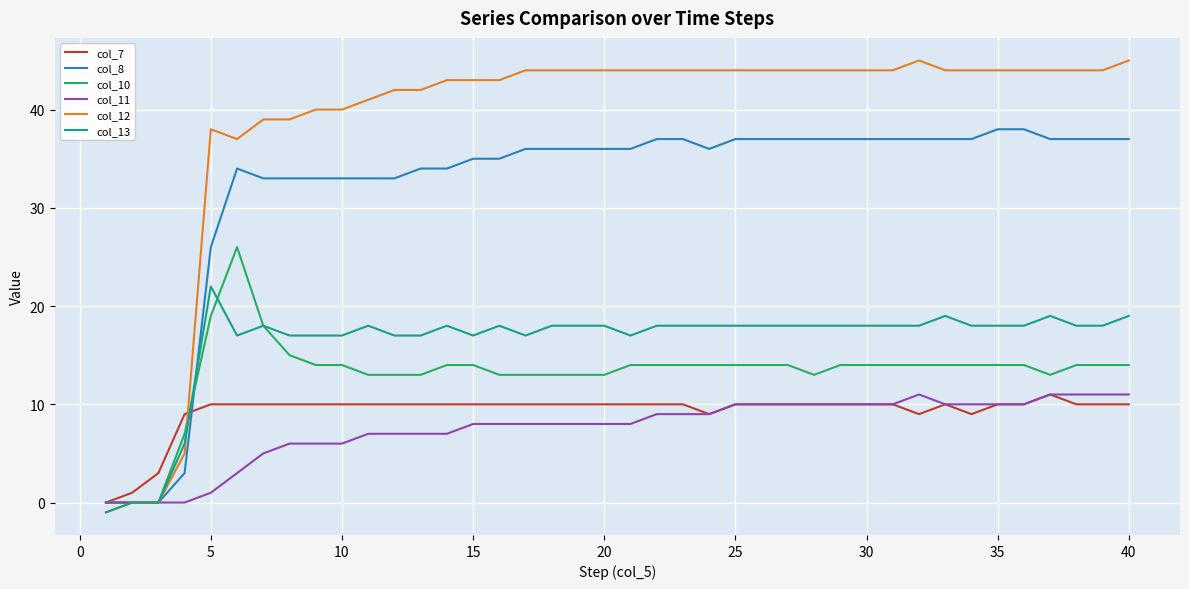

Which series has the largest total across all categories?

col_12